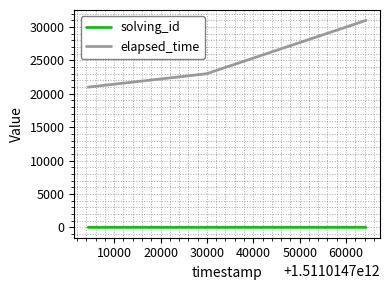

How many series are shown in this chart?

2